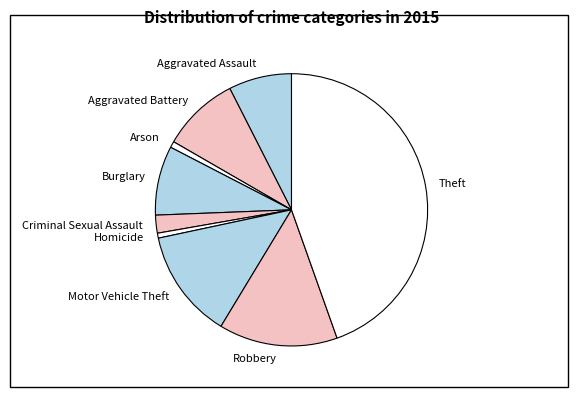

Which category has the biggest portion of the pie?

Theft